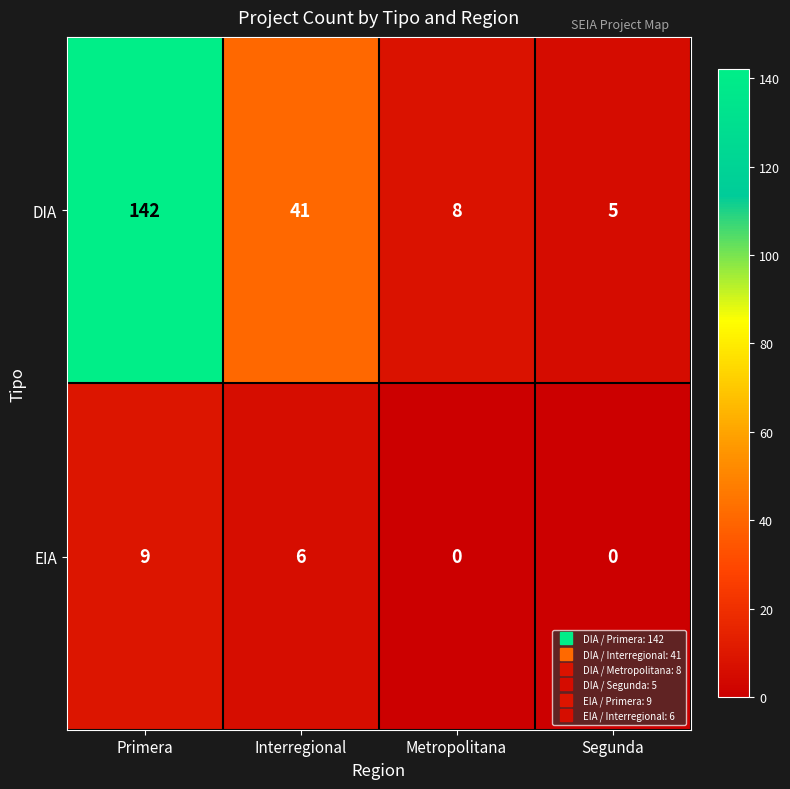

What is the difference between the EIA values at Segunda and Interregional?

6